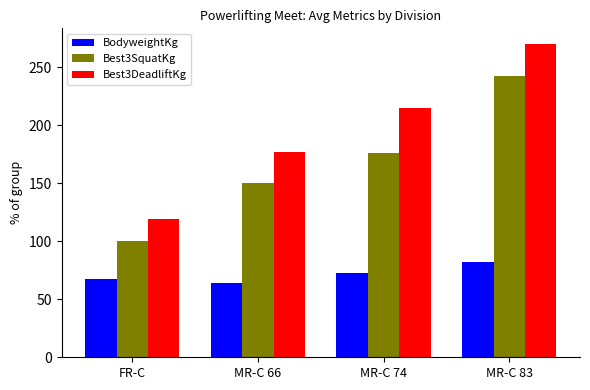

What is the difference between the highest and lowest values at FR-C?

52.2